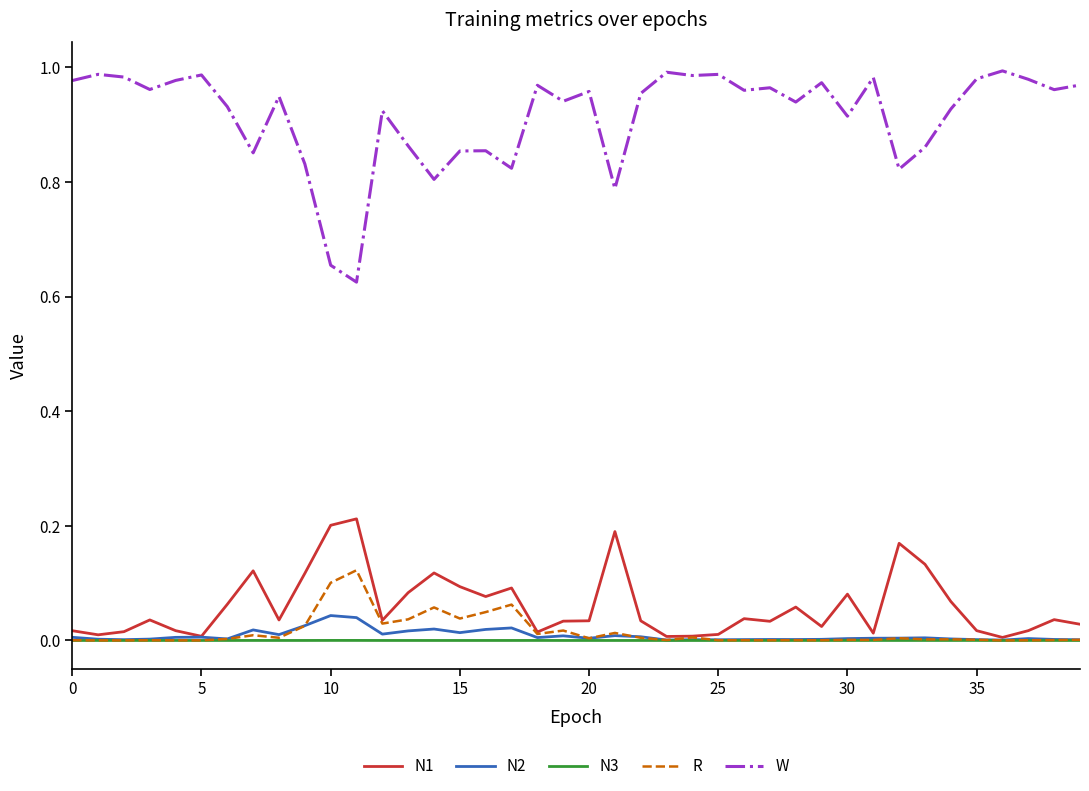

Which series has the widest spread of values?

W